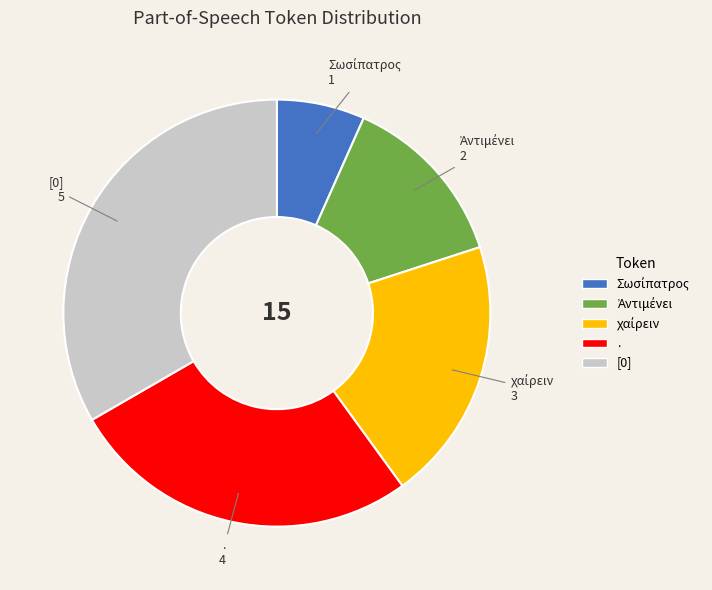

Combined, do . and [0] account for over 50%?

Yes